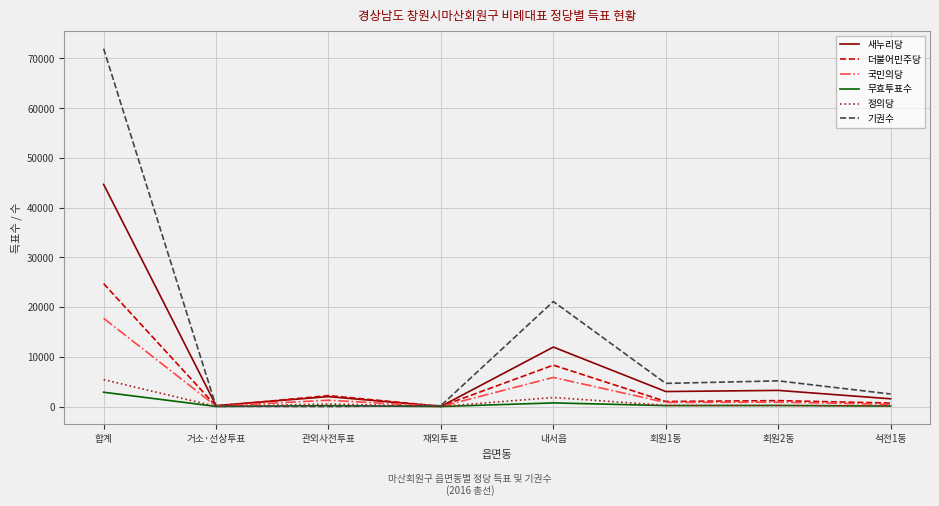

Where is 새누리당 nearest to the value 22353?

내서읍